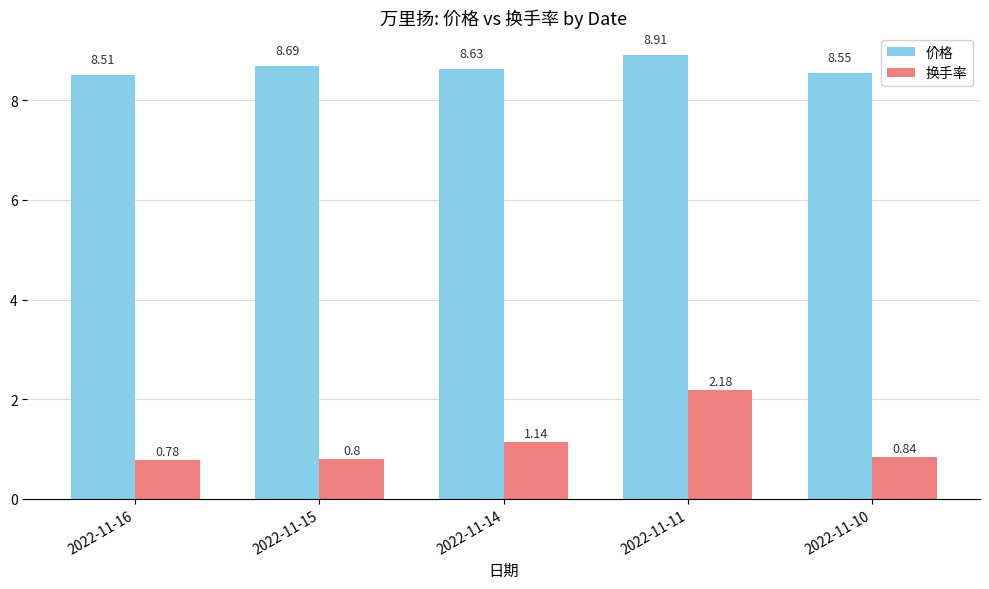

How many groups of bars are there?

5